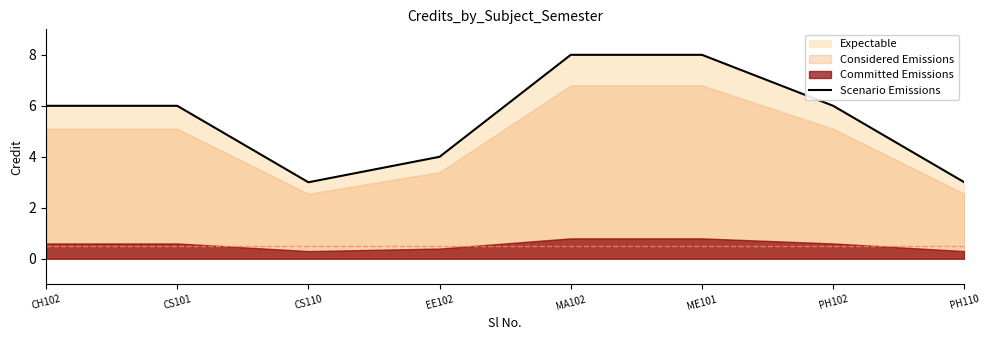

At which category does the data reach its first local valley?

CS110